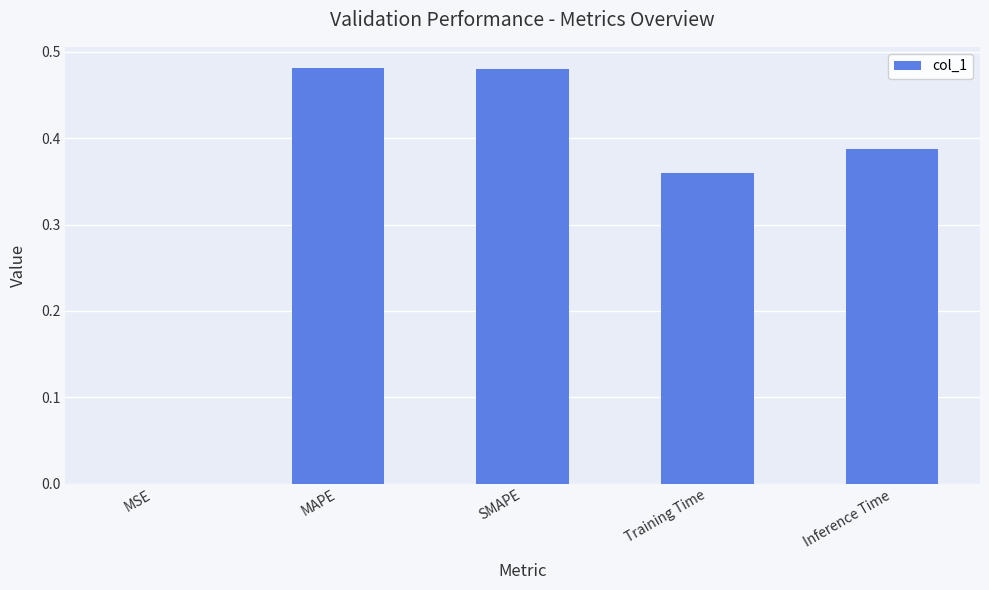

True or false: the data shows 0.8 at SMAPE.

False